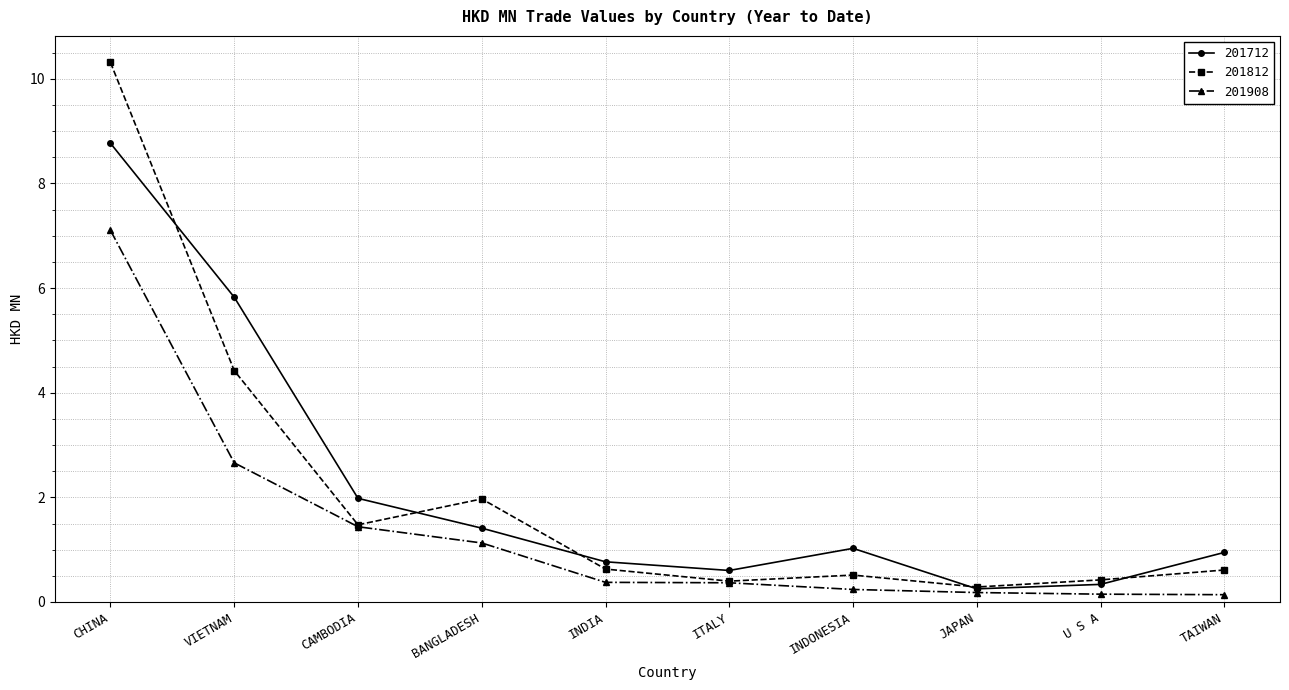

What is the approximate value of 201908 at JAPAN?

0.2